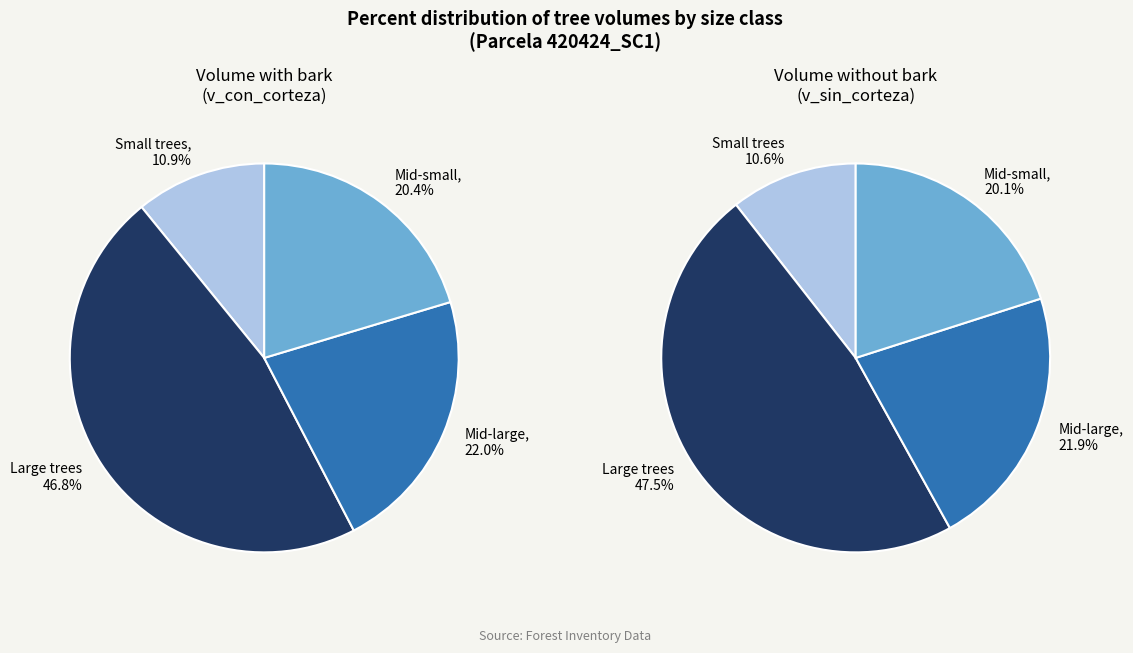

Is there a majority slice in this chart?

No